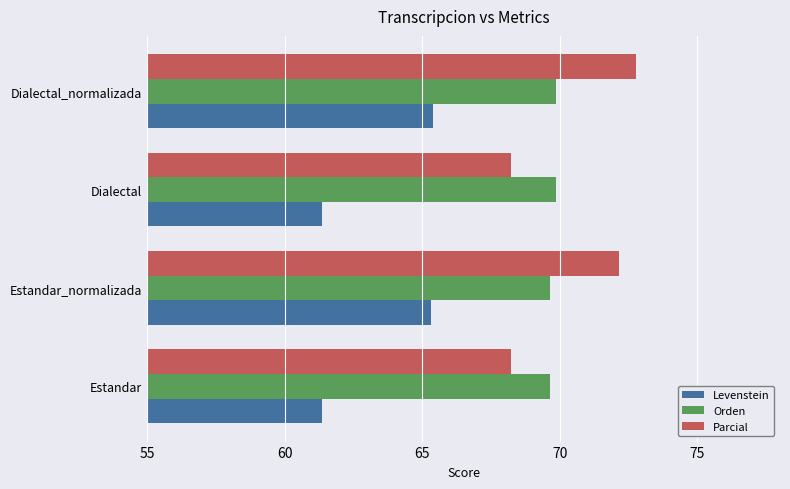

What is the approximate value of Orden at Dialectal?

69.9